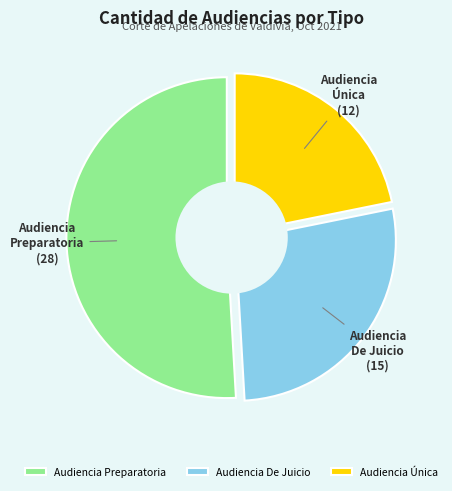

To the nearest percent, what portion does Audiencia Preparatoria represent?

51%